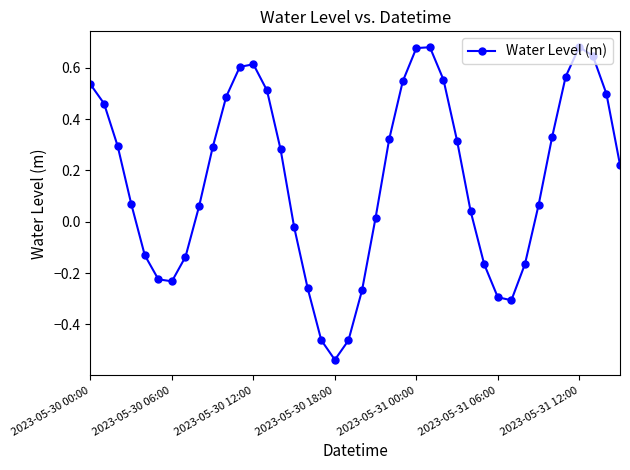

What is the sum of all values?

6.7